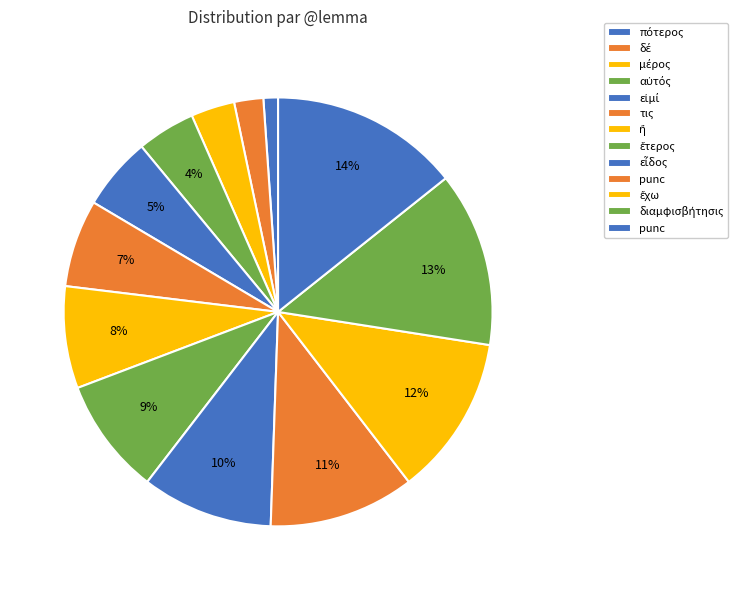

Rank the categories by value from lowest to highest.

πότερος, δέ, μέρος, αὐτός, εἰμί, τις, ἤ, ἕτερος, εἶδος, punc, ἔχω, διαμφισβήτησις, punc